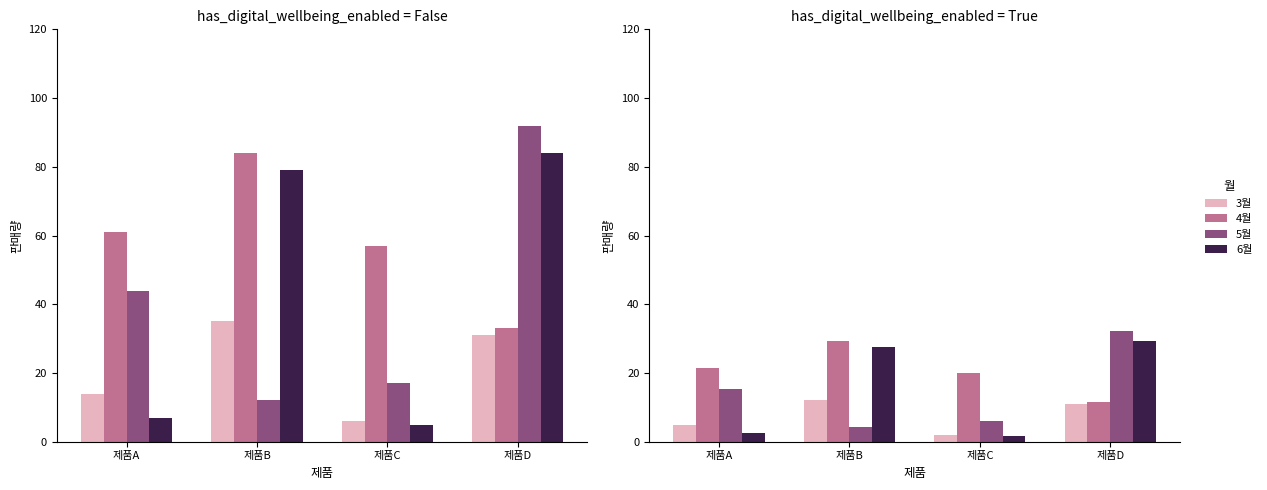

What is the value of the 4월 bar at the 2nd from the left?

29.4